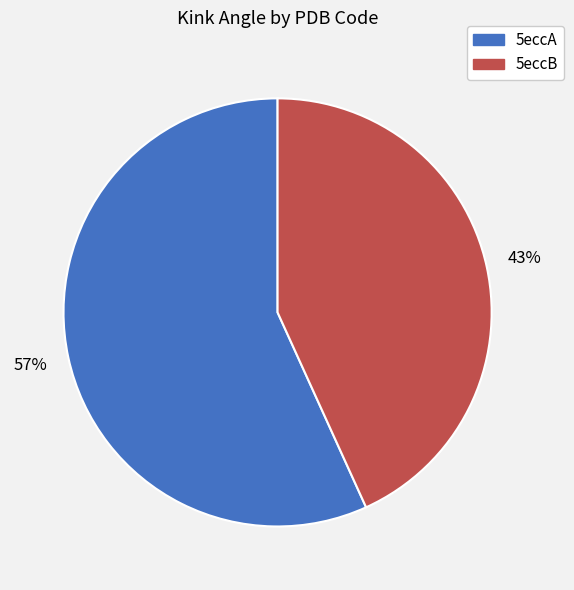

Rank the categories by value from lowest to highest.

5eccB, 5eccA